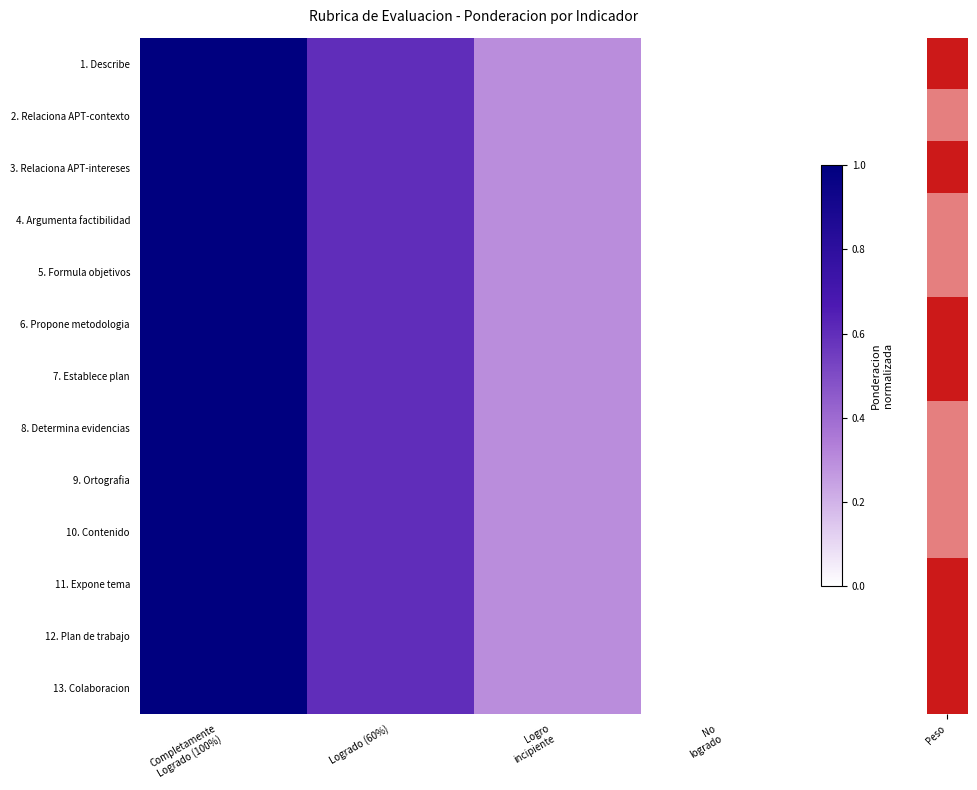

Reading left to right, extract all data points from this chart.

row_0: 1.0	0.6	0.3	0.0
row_1: 1.0	0.6	0.3	0.0
row_2: 1.0	0.6	0.3	0.0
row_3: 1.0	0.6	0.3	0.0
row_4: 1.0	0.6	0.3	0.0
row_5: 1.0	0.6	0.3	0.0
row_6: 1.0	0.6	0.3	0.0
row_7: 1.0	0.6	0.3	0.0
row_8: 1.0	0.6	0.3	0.0
row_9: 1.0	0.6	0.3	0.0
row_10: 1.0	0.6	0.3	0.0
row_11: 1.0	0.6	0.3	0.0
row_12: 1.0	0.6	0.3	0.0